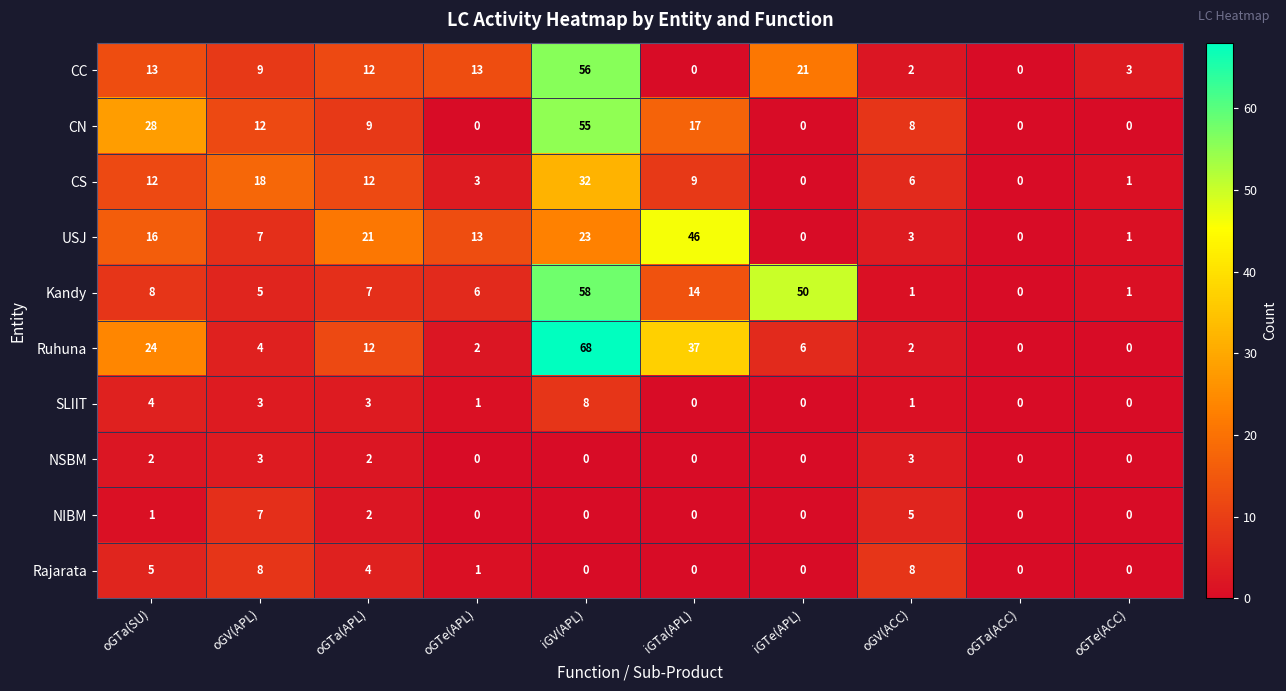

What value does the CC series have at oGV(APL)?

9